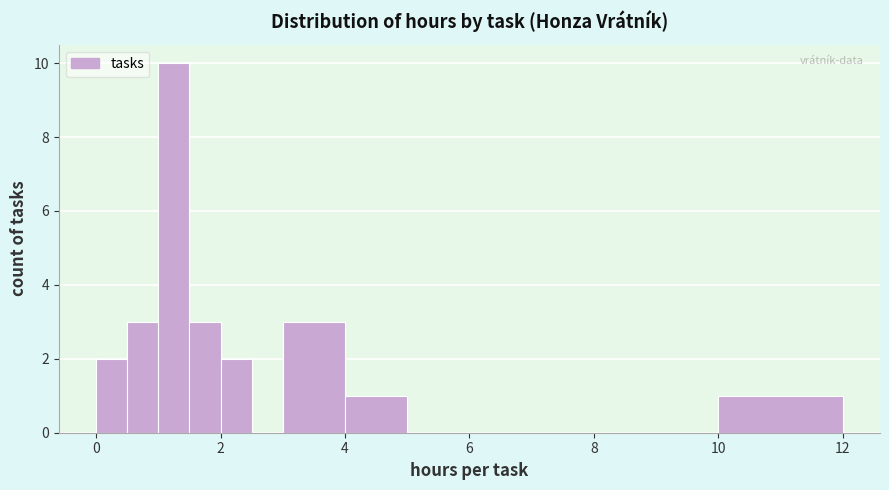

Read against the x-axis, roughly where is the centre of the tallest bar?

1.2